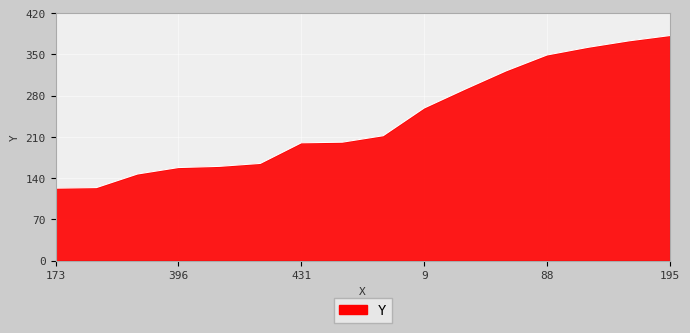

What is the difference between the maximum and minimum values?

259